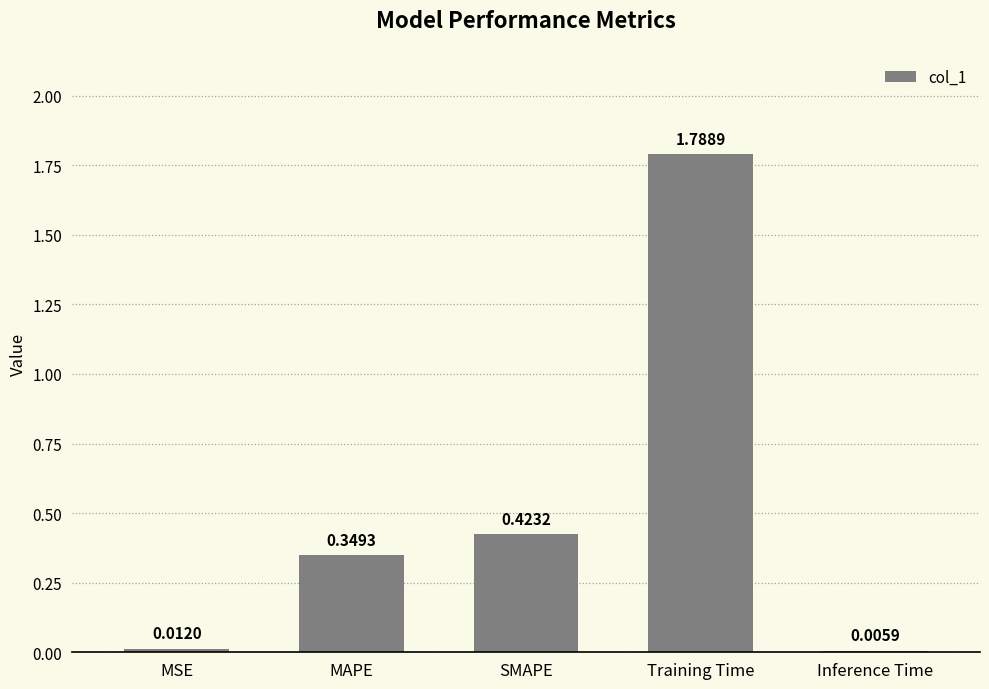

What is the change in value from MSE to Training Time?

+1.8